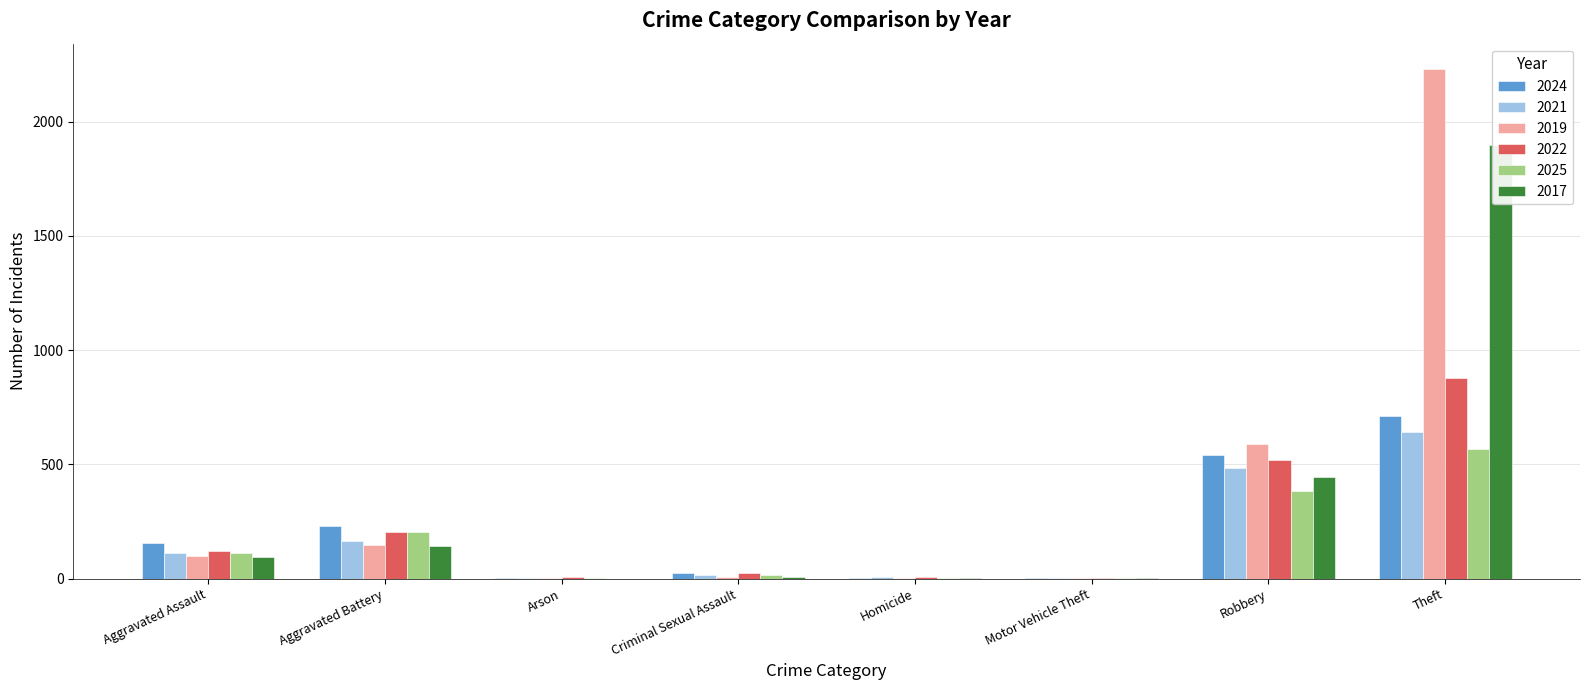

At which label is 2025 closest to 284?

Aggravated Battery